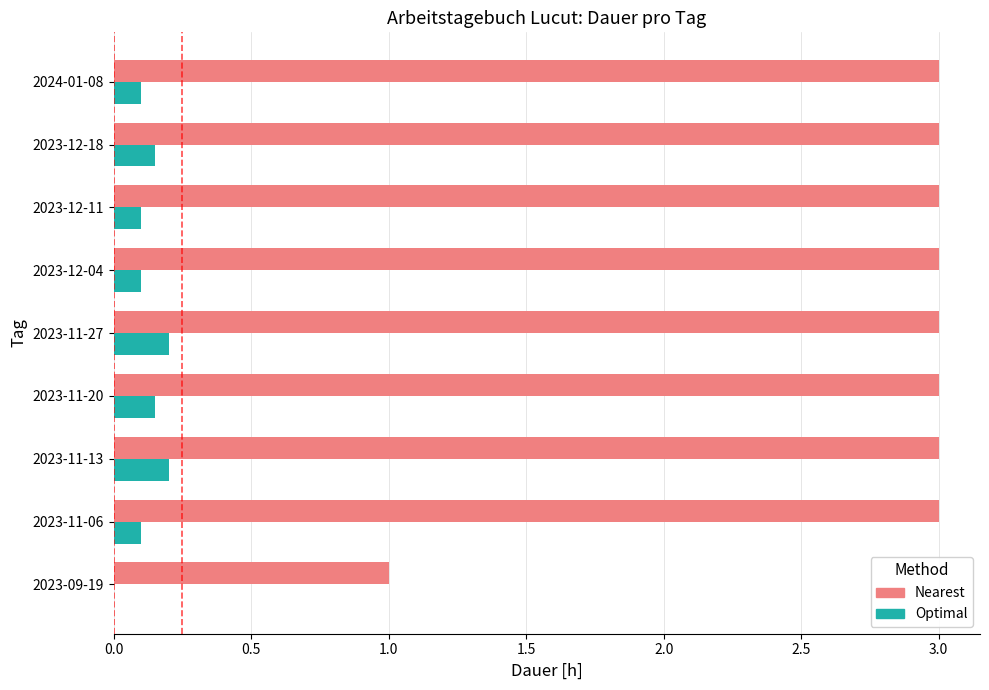

Is the value of Nearest at 2023-11-06 greater than the value of Optimal at 2023-09-19?

Yes